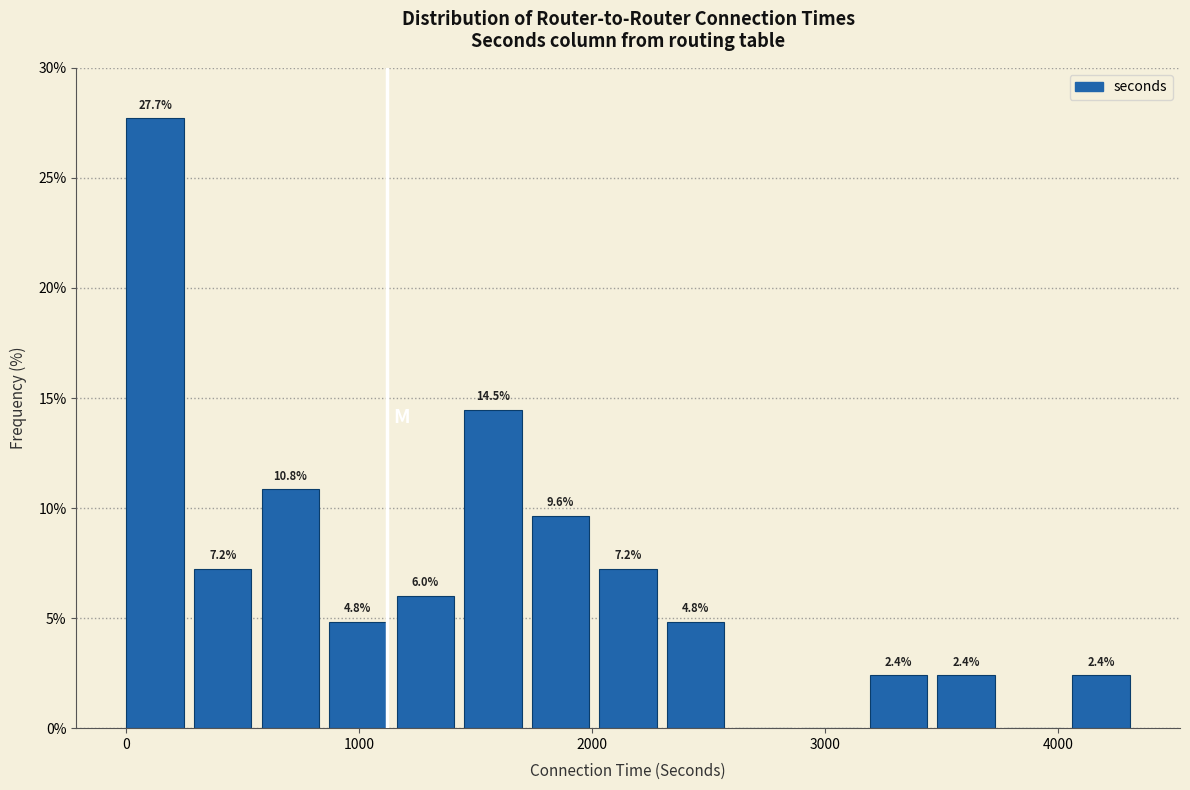

Read against the x-axis, roughly where is the centre of the tallest bar?

100